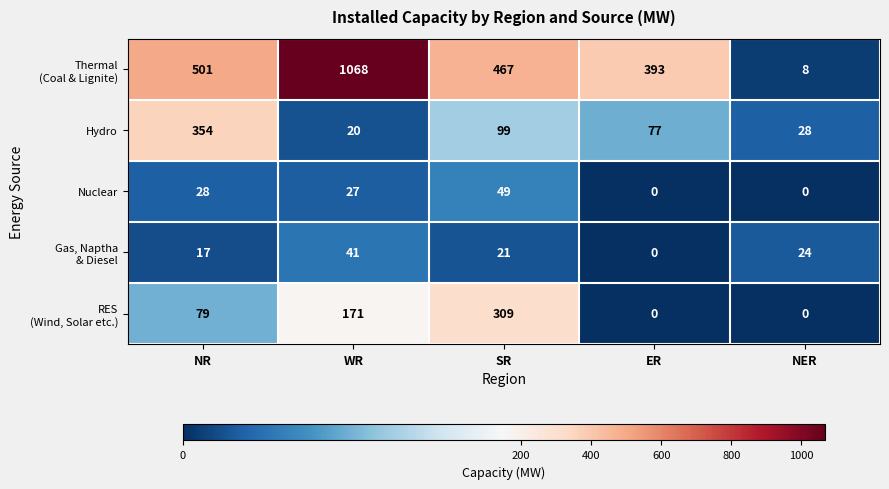

Where is Hydro nearest to the value 187?

SR